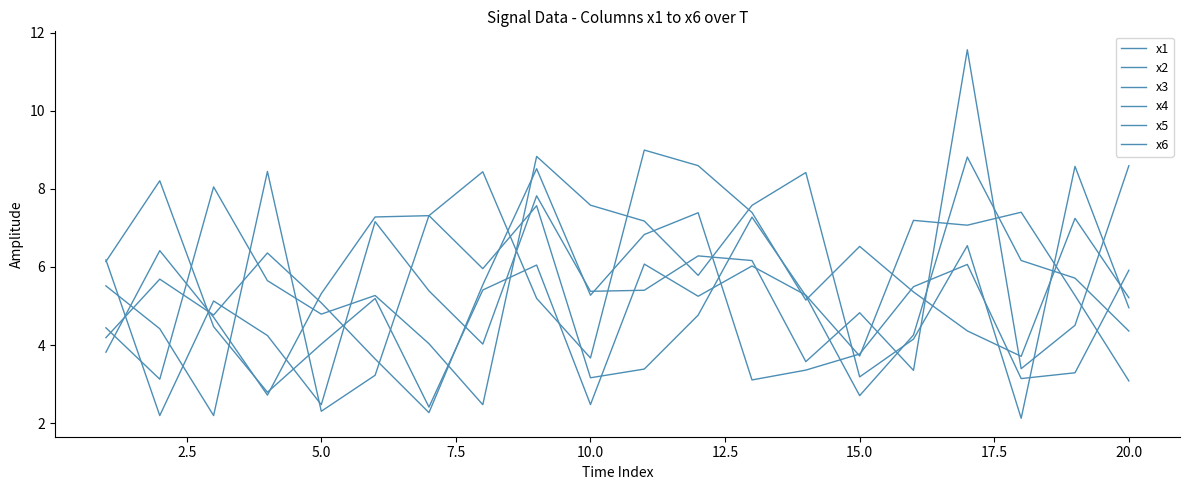

How many lines are shown in the chart?

6